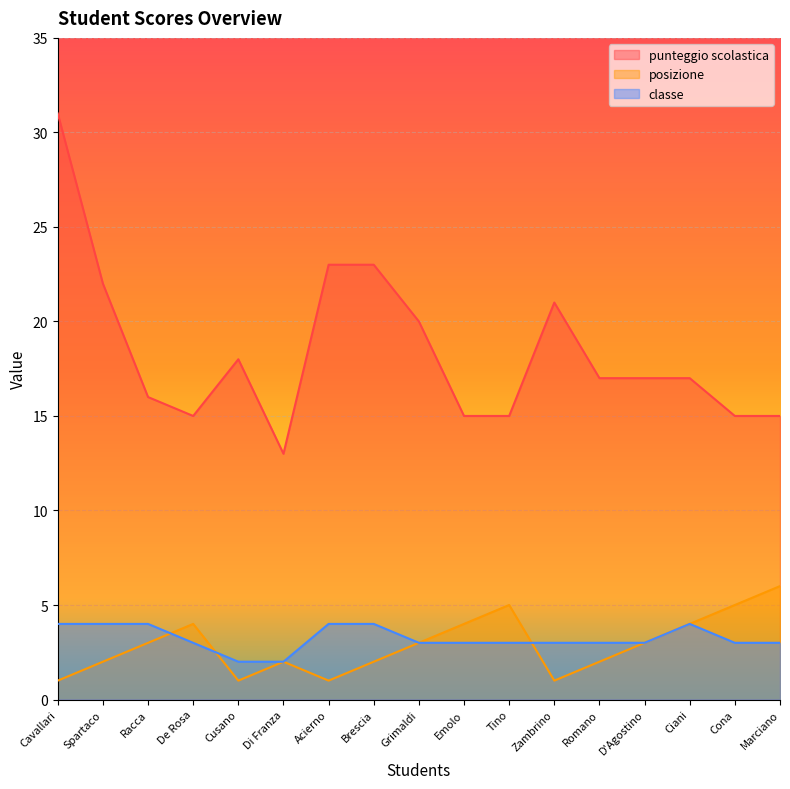

List the labels in order of posizione value, largest first.

Marciano, Tino, Cona, De Rosa, Emolo, Ciani, Racca, Grimaldi, D'Agostino, Spartaco, Di Franza, Brescia, Romano, Cavallari, Cusano, Acierno, Zambrino